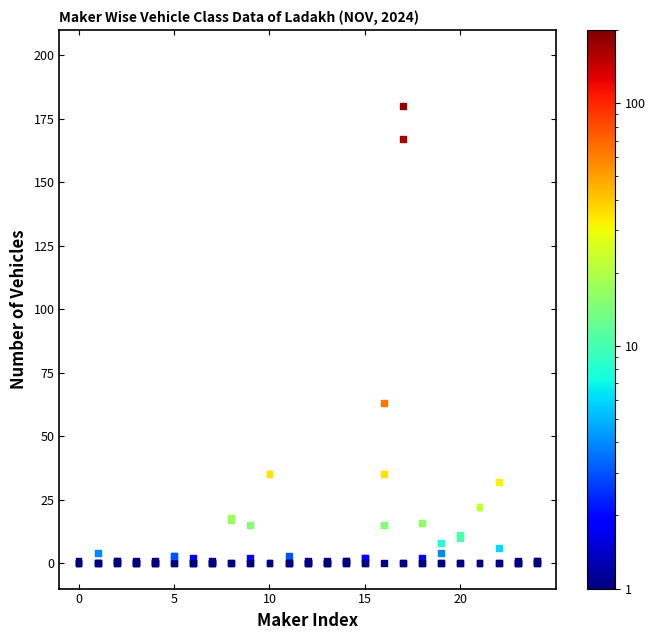

What Y value in the scatter plot is closest to 90?

63